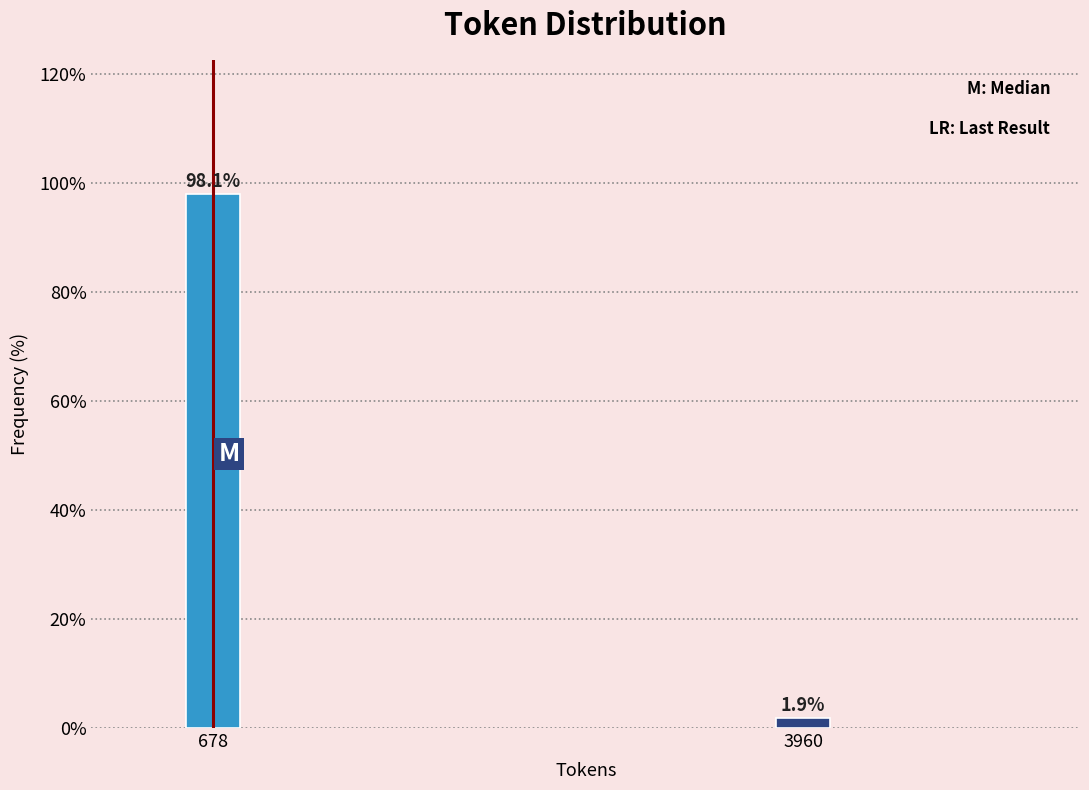

Reading right to left, transcribe all the data shown in this chart.

1.9	98.1